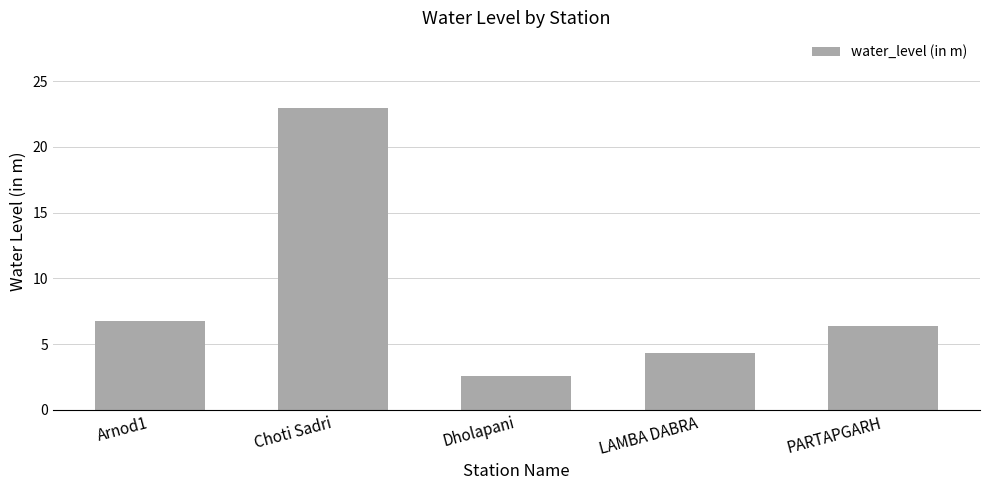

Where is the data nearest to the value 12?

Arnod1